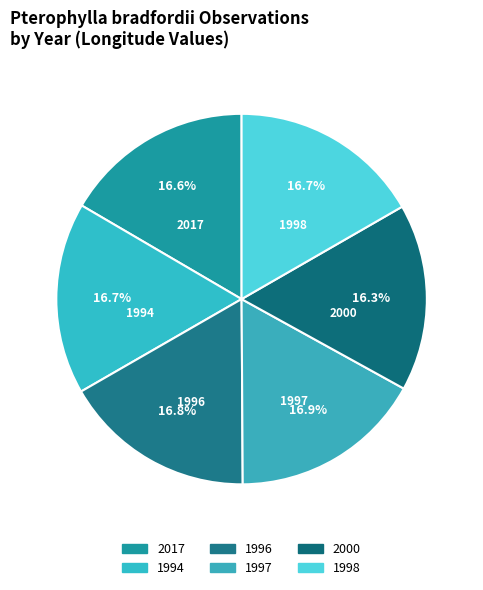

To the nearest percent, what is the average slice percentage?

17%